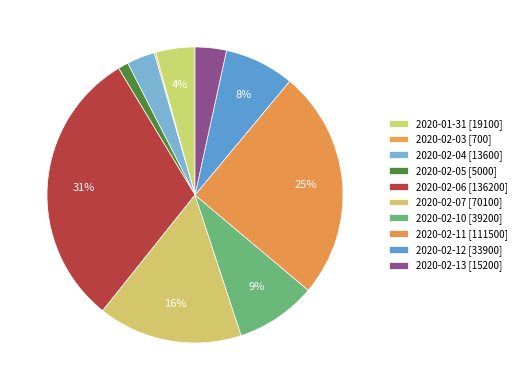

Is it true that 2020-02-03 is 11% of the pie?

False